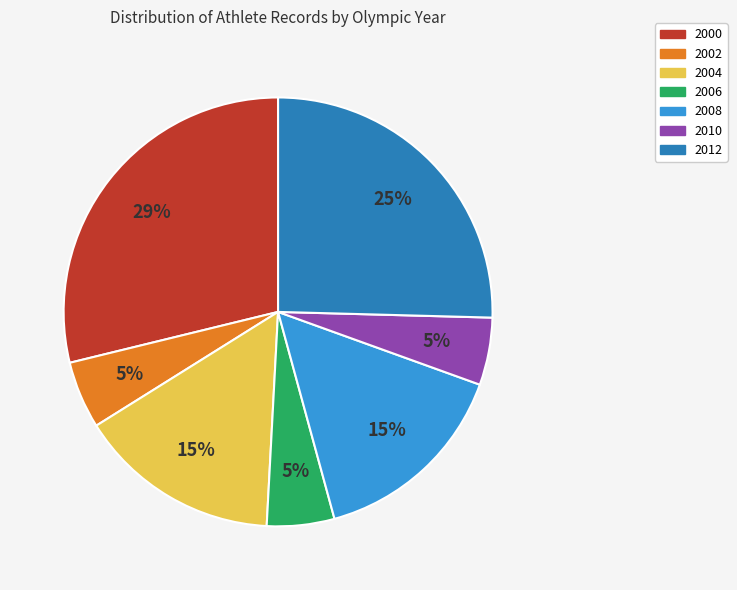

To the nearest percent, what is the average slice percentage?

14%